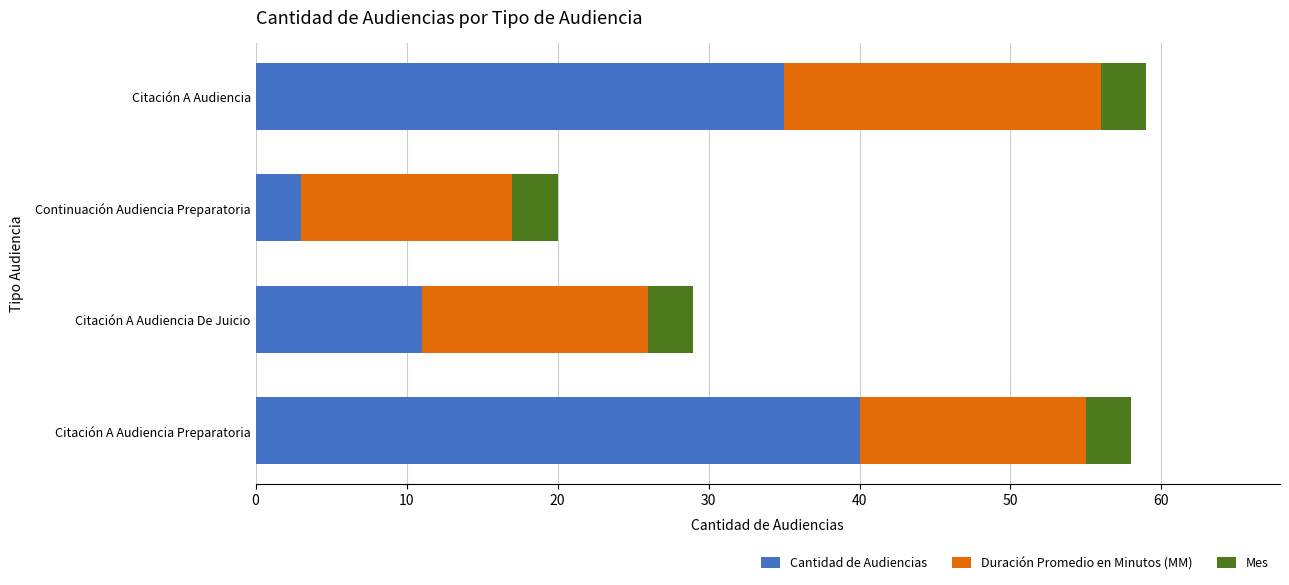

Count the number of categories in the chart.

4